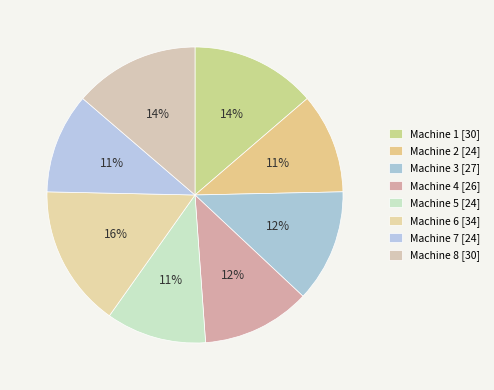

Count the number of slices in the pie.

8